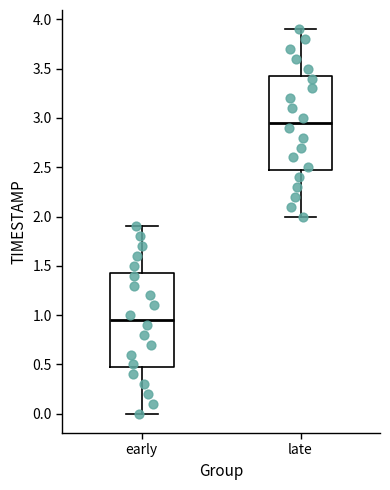

Where does the lower whisker of the box for late end on the y-axis? The values are not printed on the chart, so give them approximately, as read against the axis.

2.00